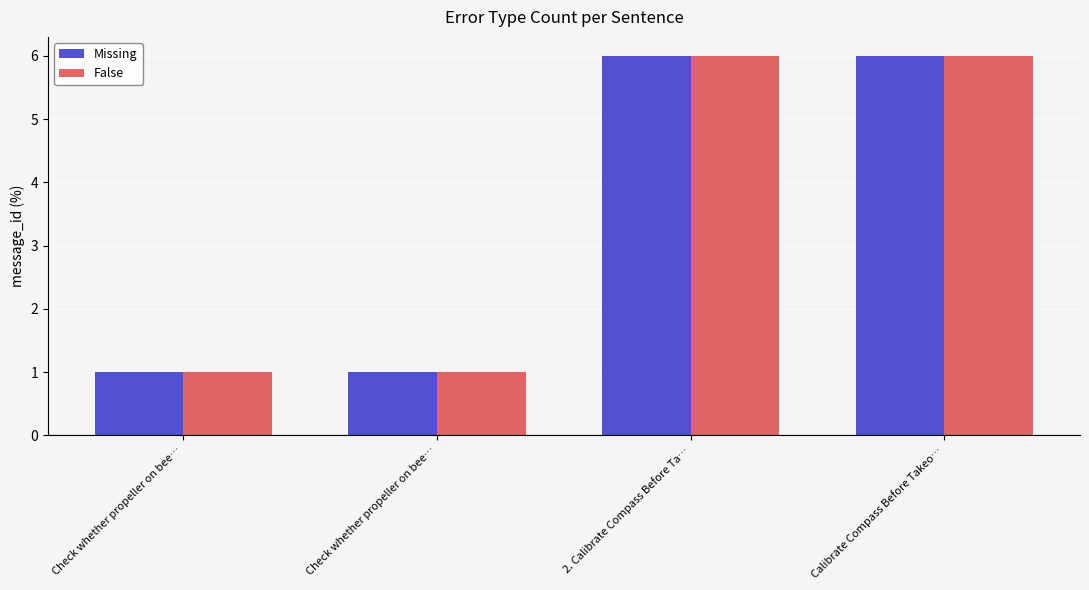

What is the greatest value displayed?

6